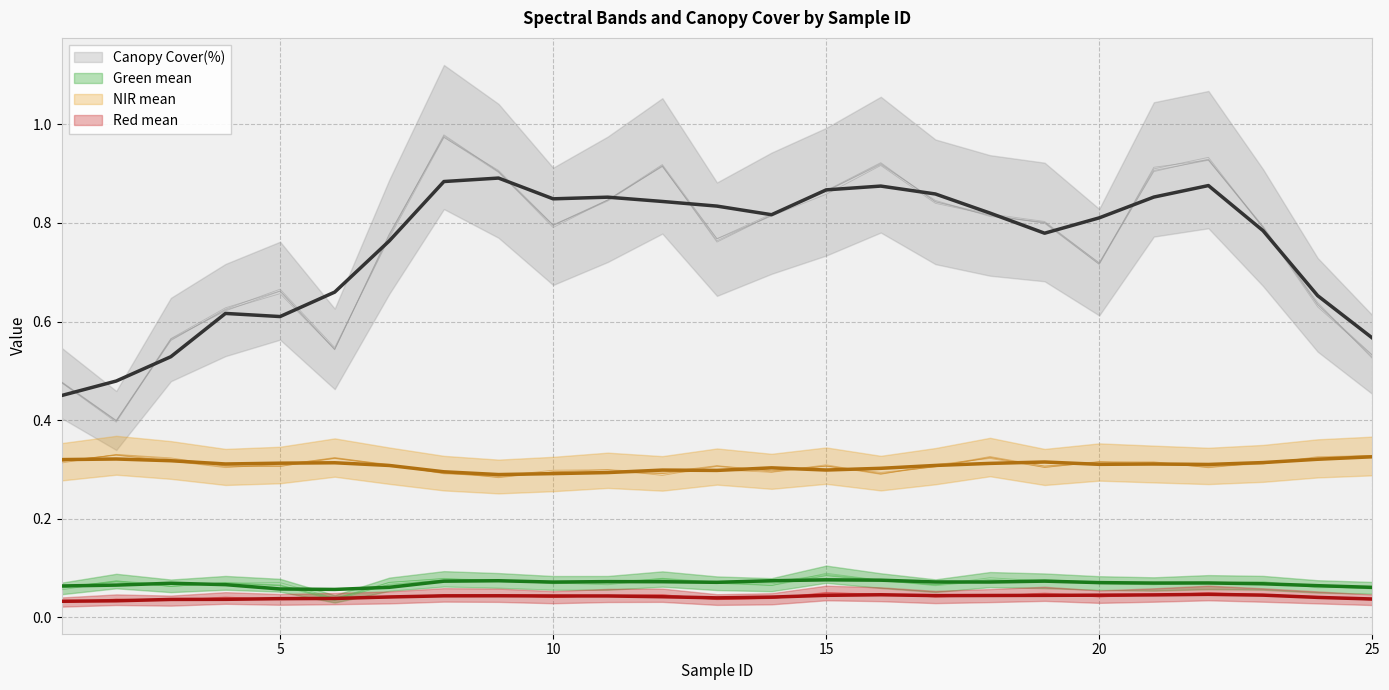

Which series has the largest total across all categories?

Canopy Cover(%)